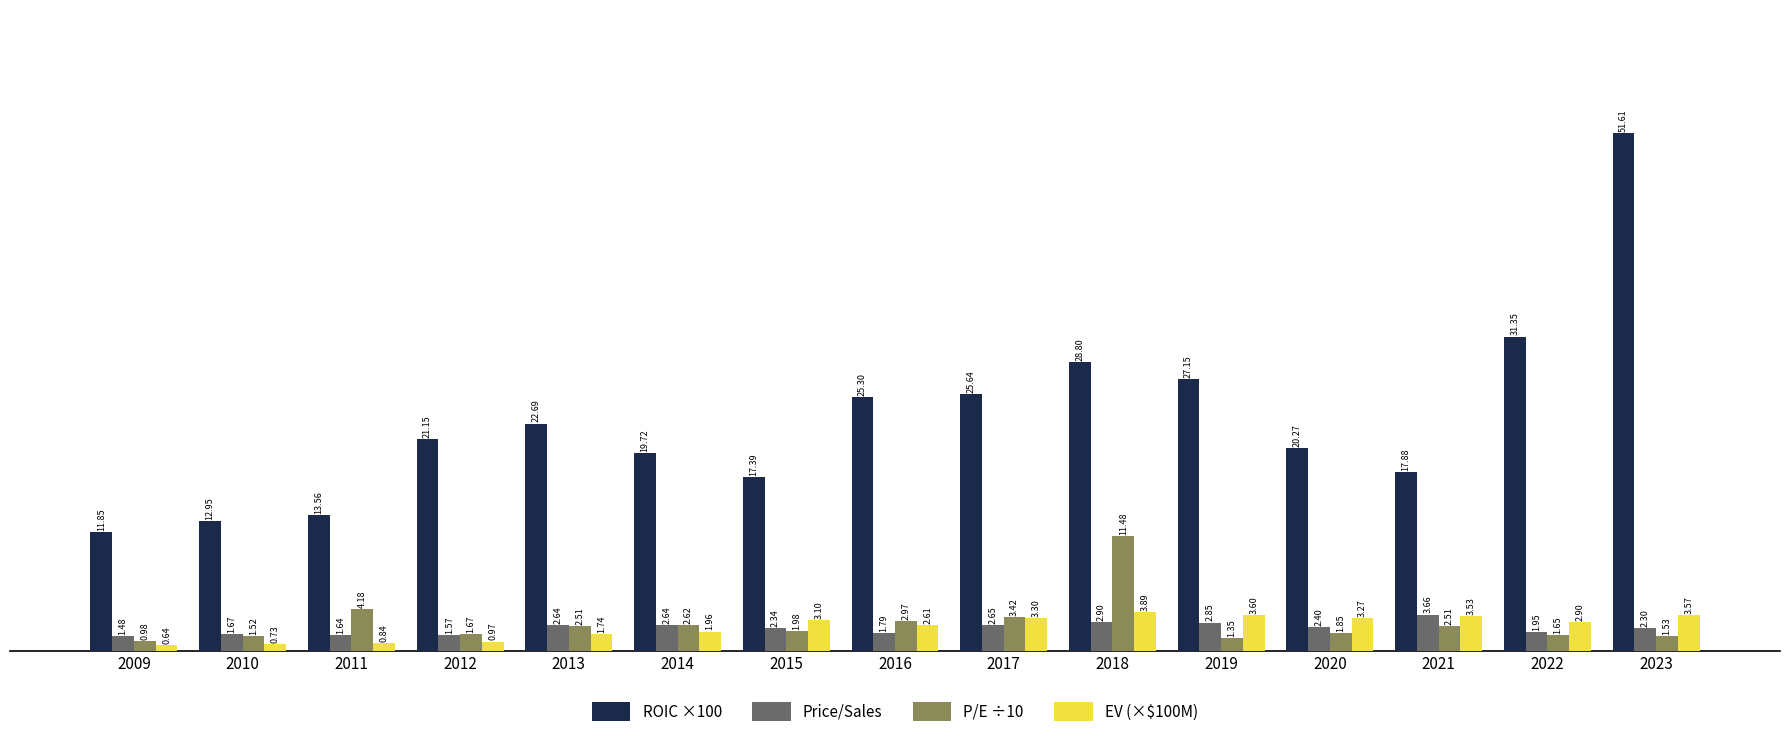

What is the difference between the second highest and minimum values in the ROIC ×100 series?

19.5